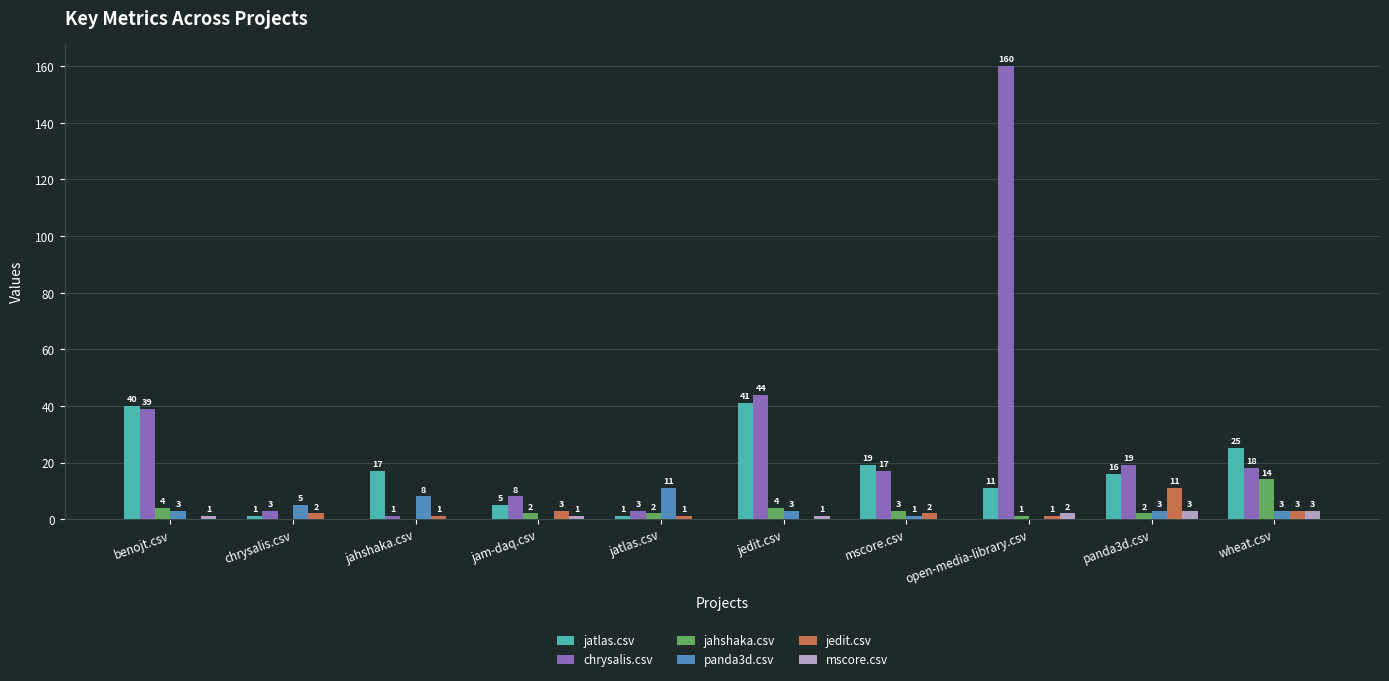

How many distinct data groups are displayed?

6